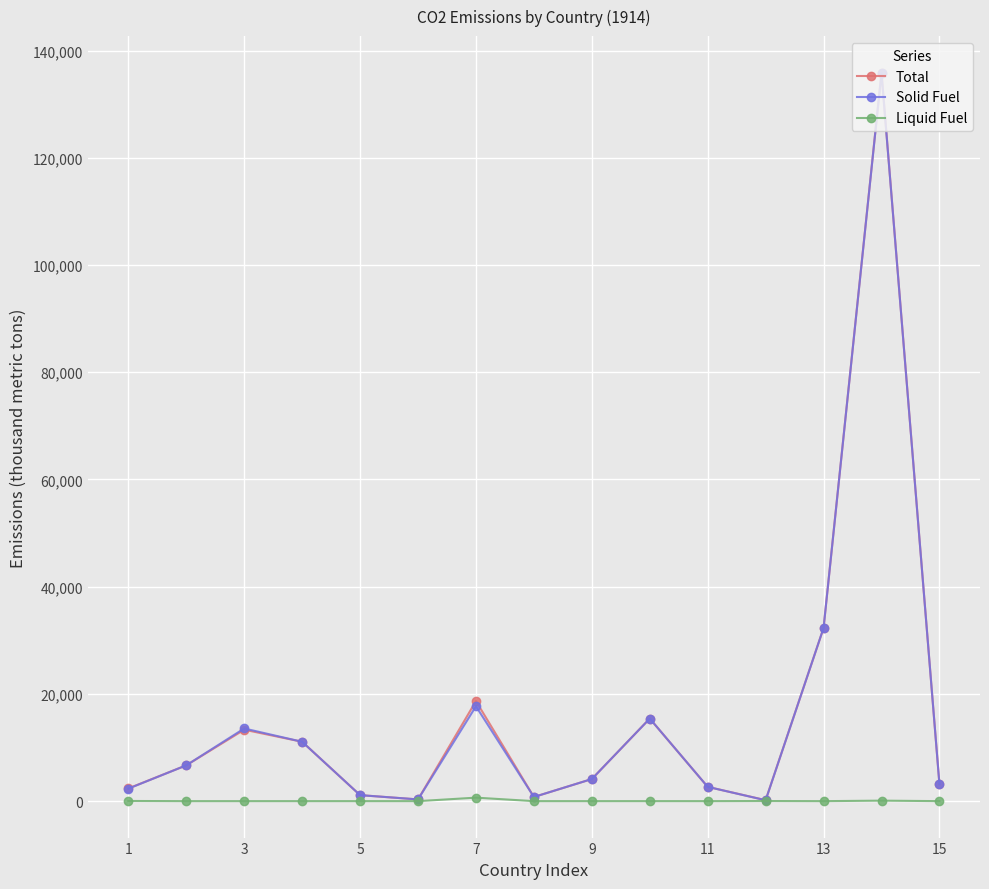

Which series has the largest range (max minus min)?

Total